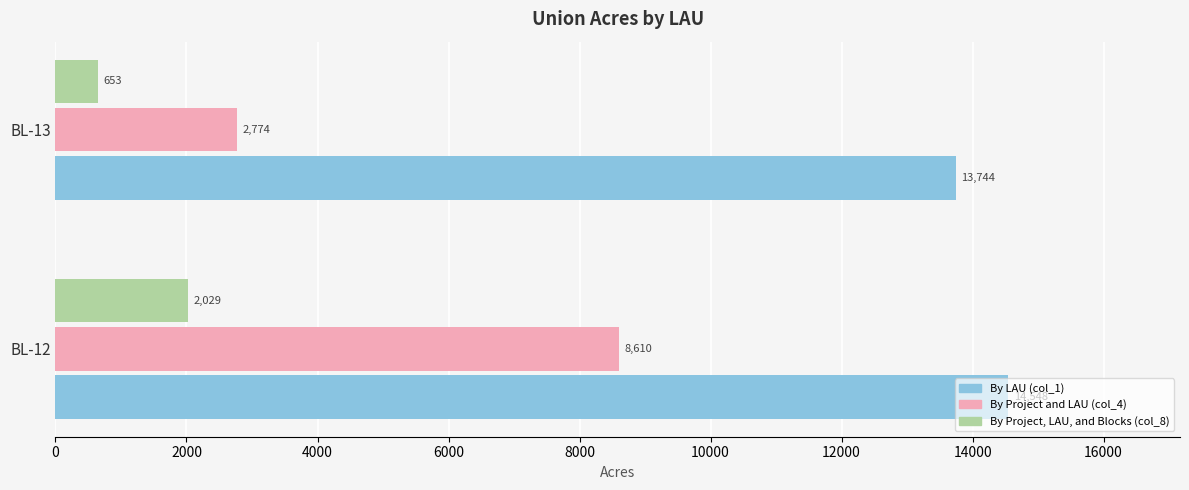

Where is By Project, LAU, and Blocks (col_8) nearest to the value 1340?

BL-13